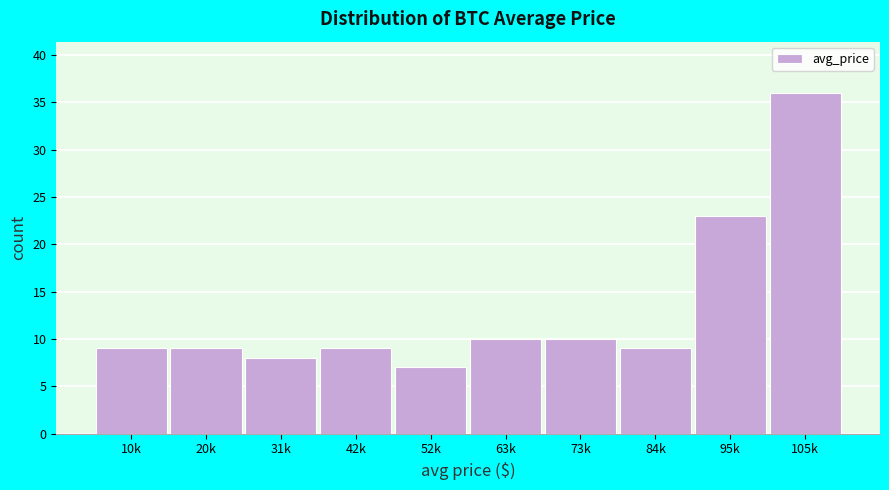

Reading left to right, extract all data points from this chart.

9	9	8	9	7	10	10	9	23	36